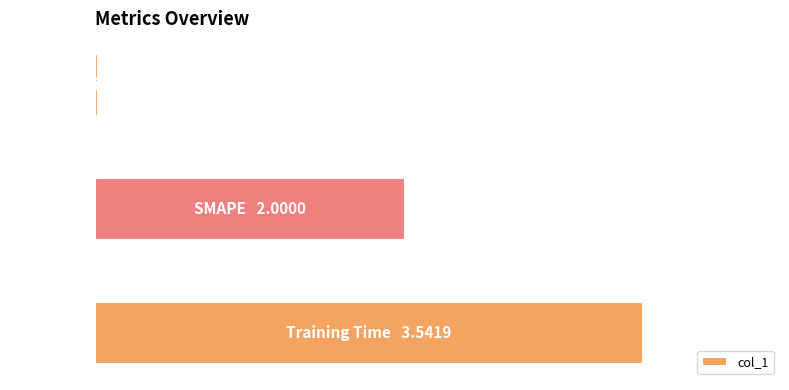

Are the bars horizontal?

Yes